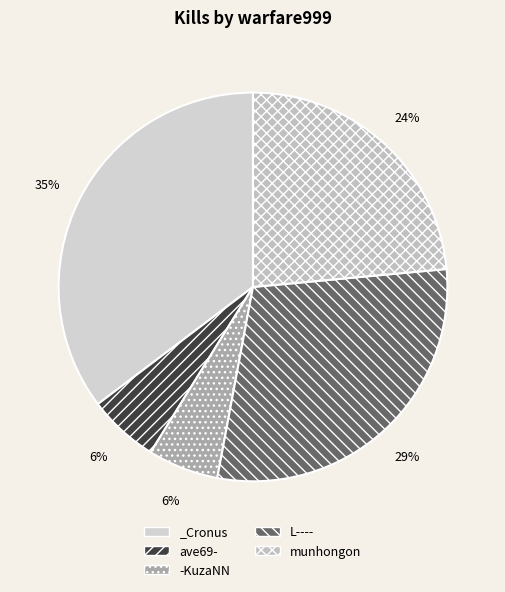

Is there a majority slice in this chart?

No